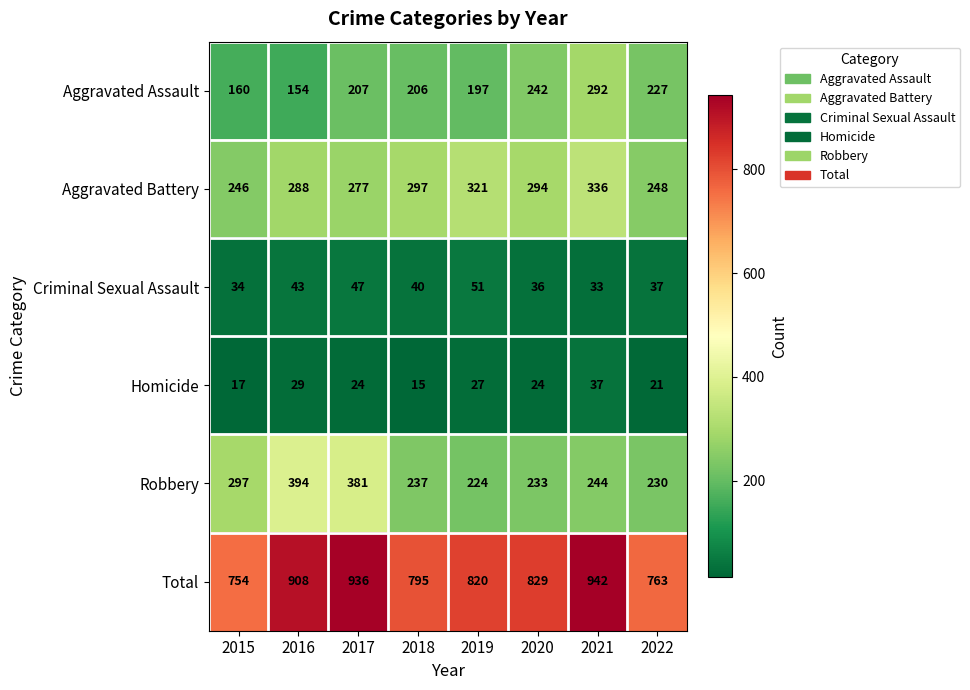

At 2021, list the series in order from largest to smallest.

Total, Aggravated Battery, Aggravated Assault, Robbery, Homicide, Criminal Sexual Assault